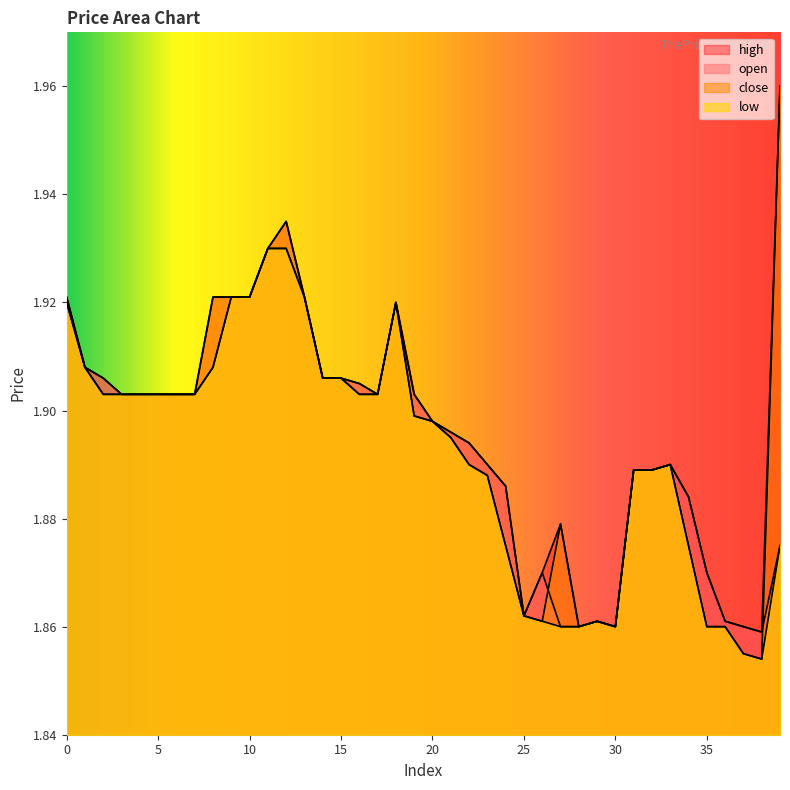

What is the maximum value shown in the chart?

2.0